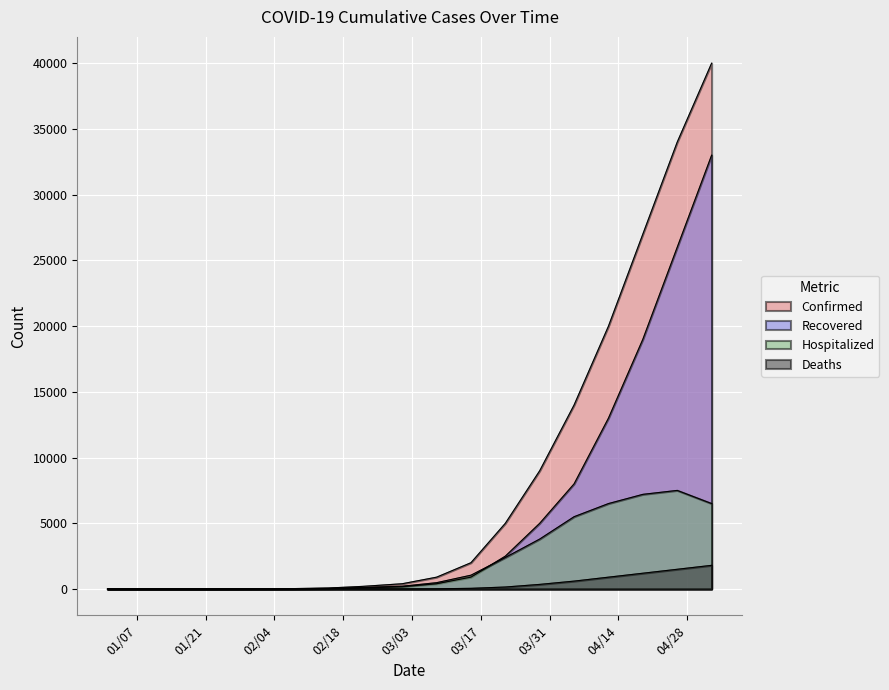

At which label is Hospitalized closest to 3750?

03/29/2020